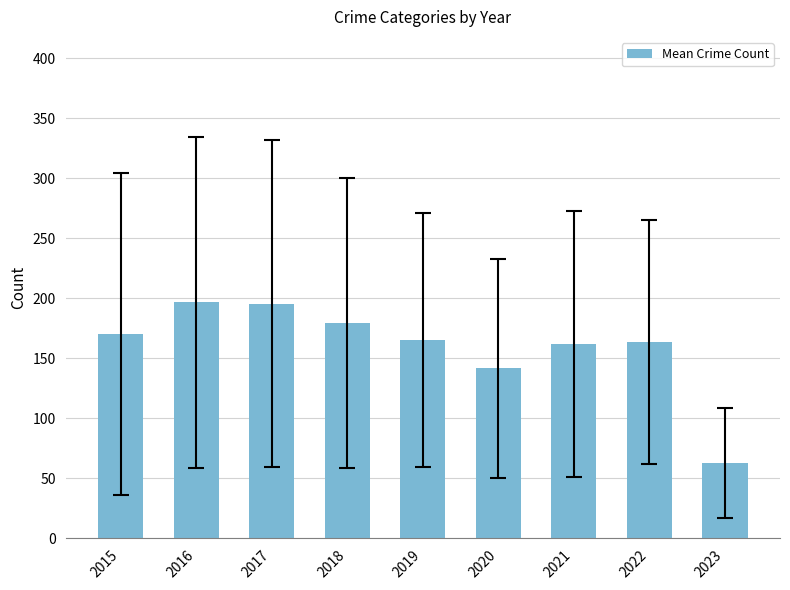

Is it true that the value at 2020 is 61.1?

False